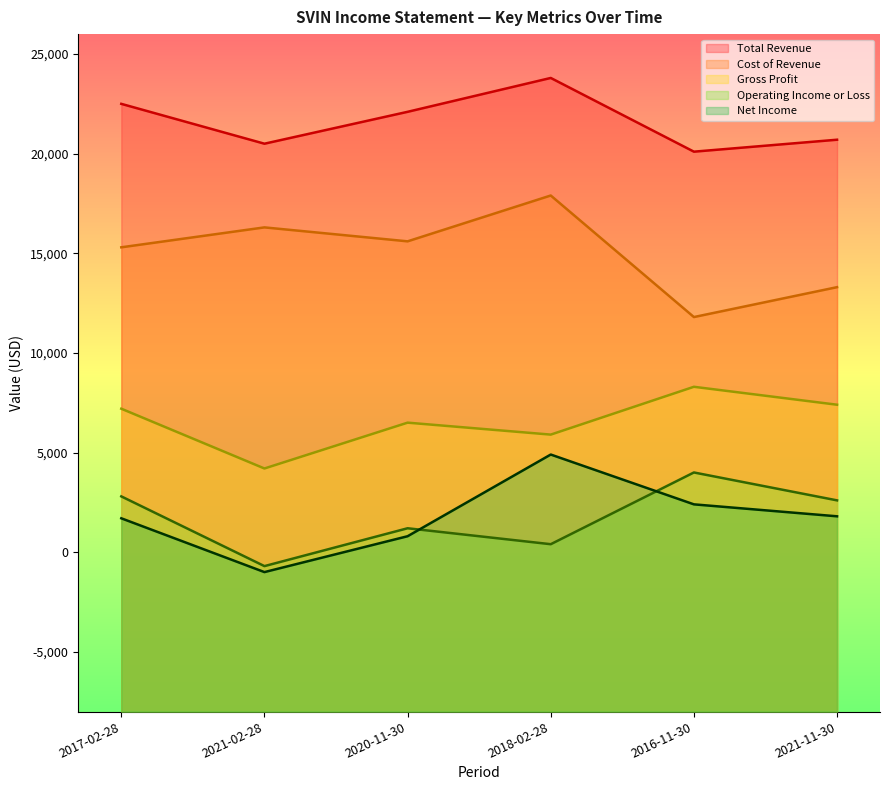

At which label does Net Income first exceed 1800?

2018-02-28